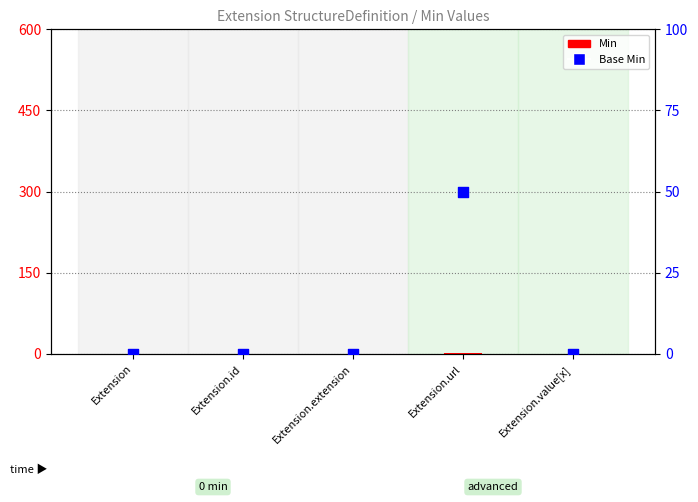

At how many categories does at least one series exceed 16?

1